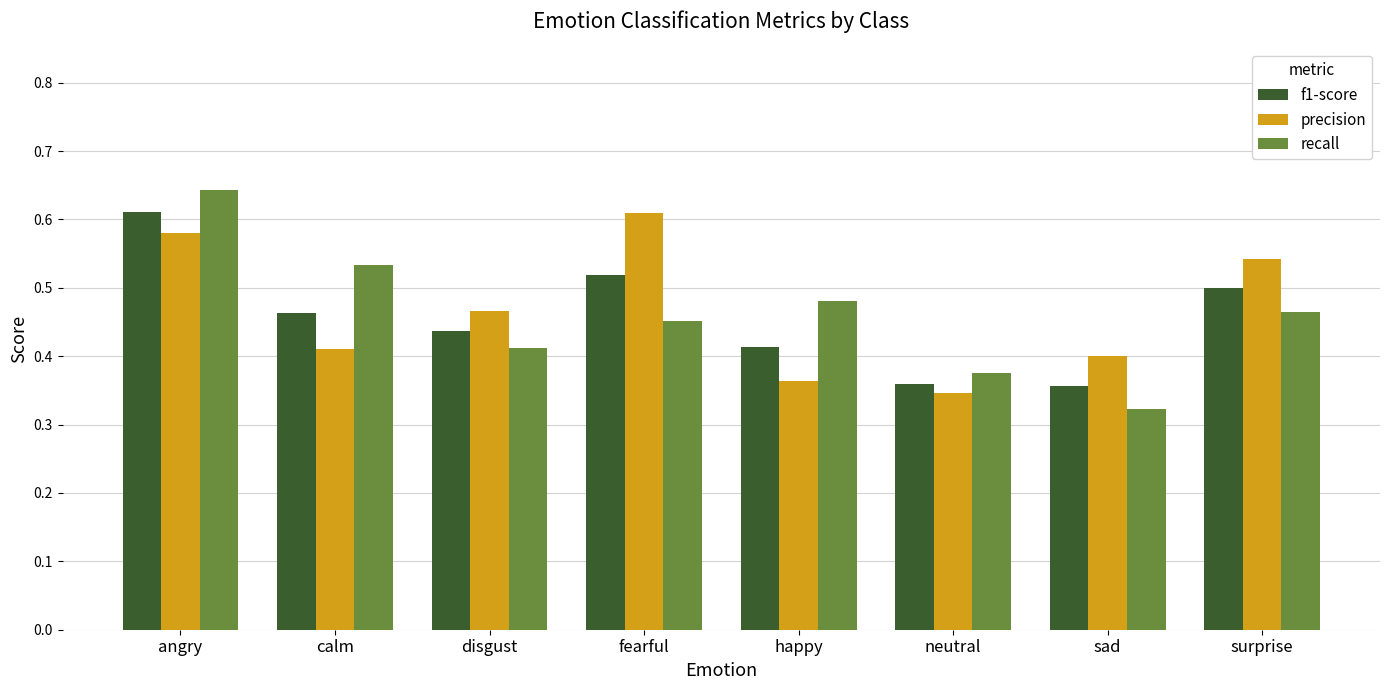

Where is recall nearest to the value 0?

sad